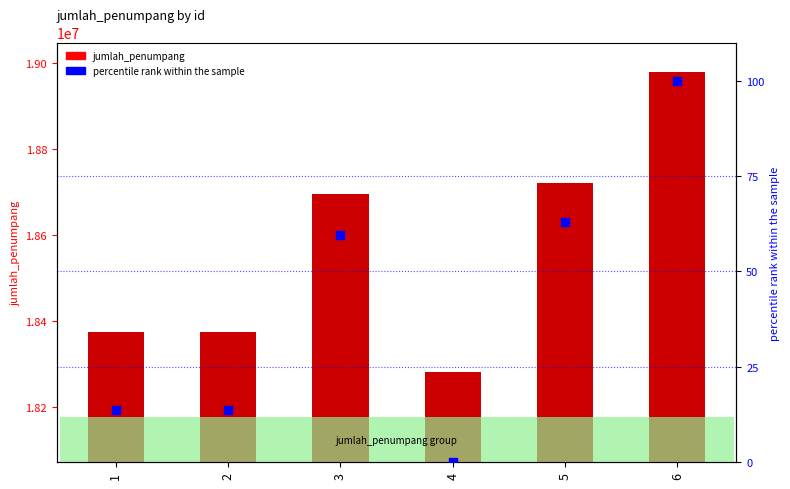

What is the total value across all series at 2?

18376295.5